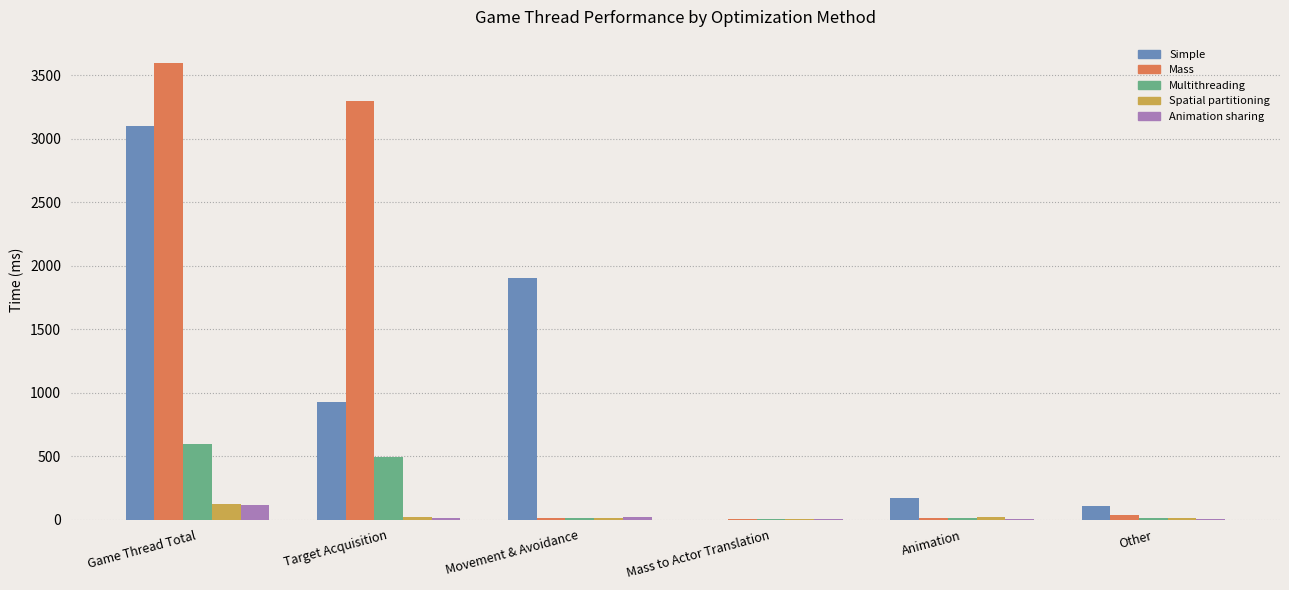

At which category is the sum across all series the highest?

Game Thread Total